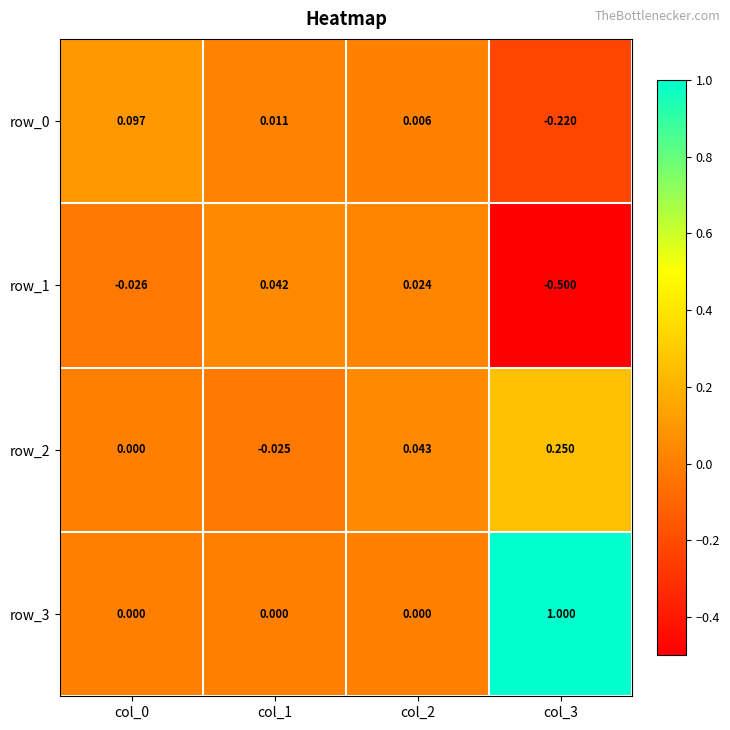

Is the value of row_3 at col_0 greater than the value of row_1 at col_1?

No